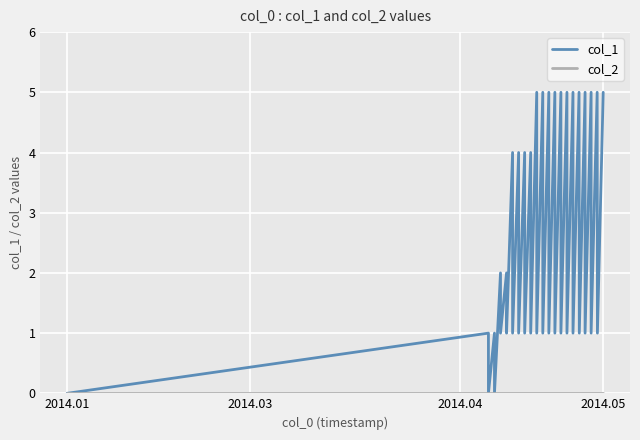

Which series has the widest spread of values?

col_1